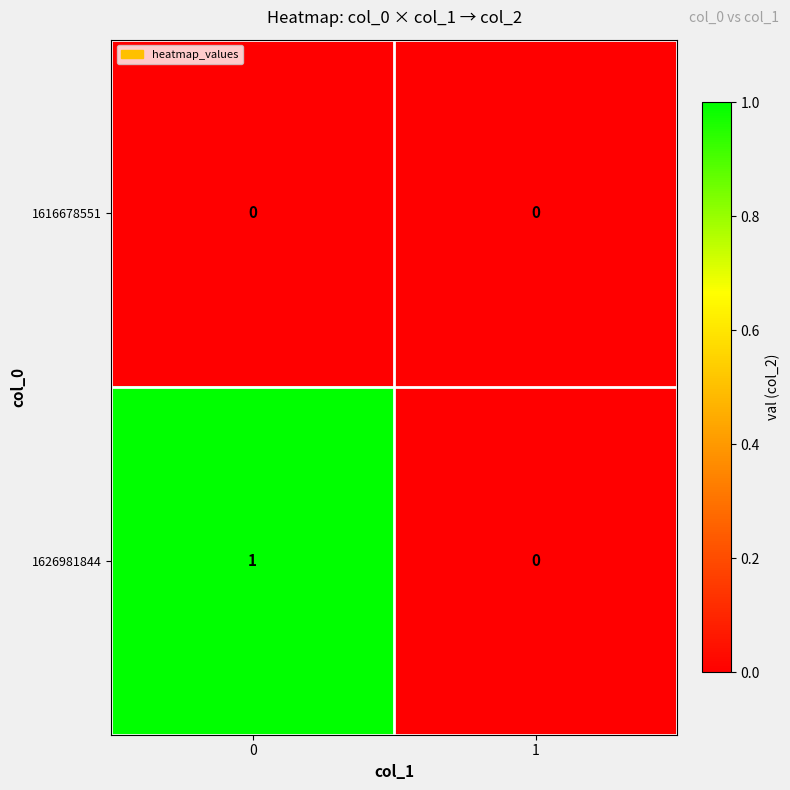

Rank the series at 0 from highest to lowest value.

1626981844, 1616678551